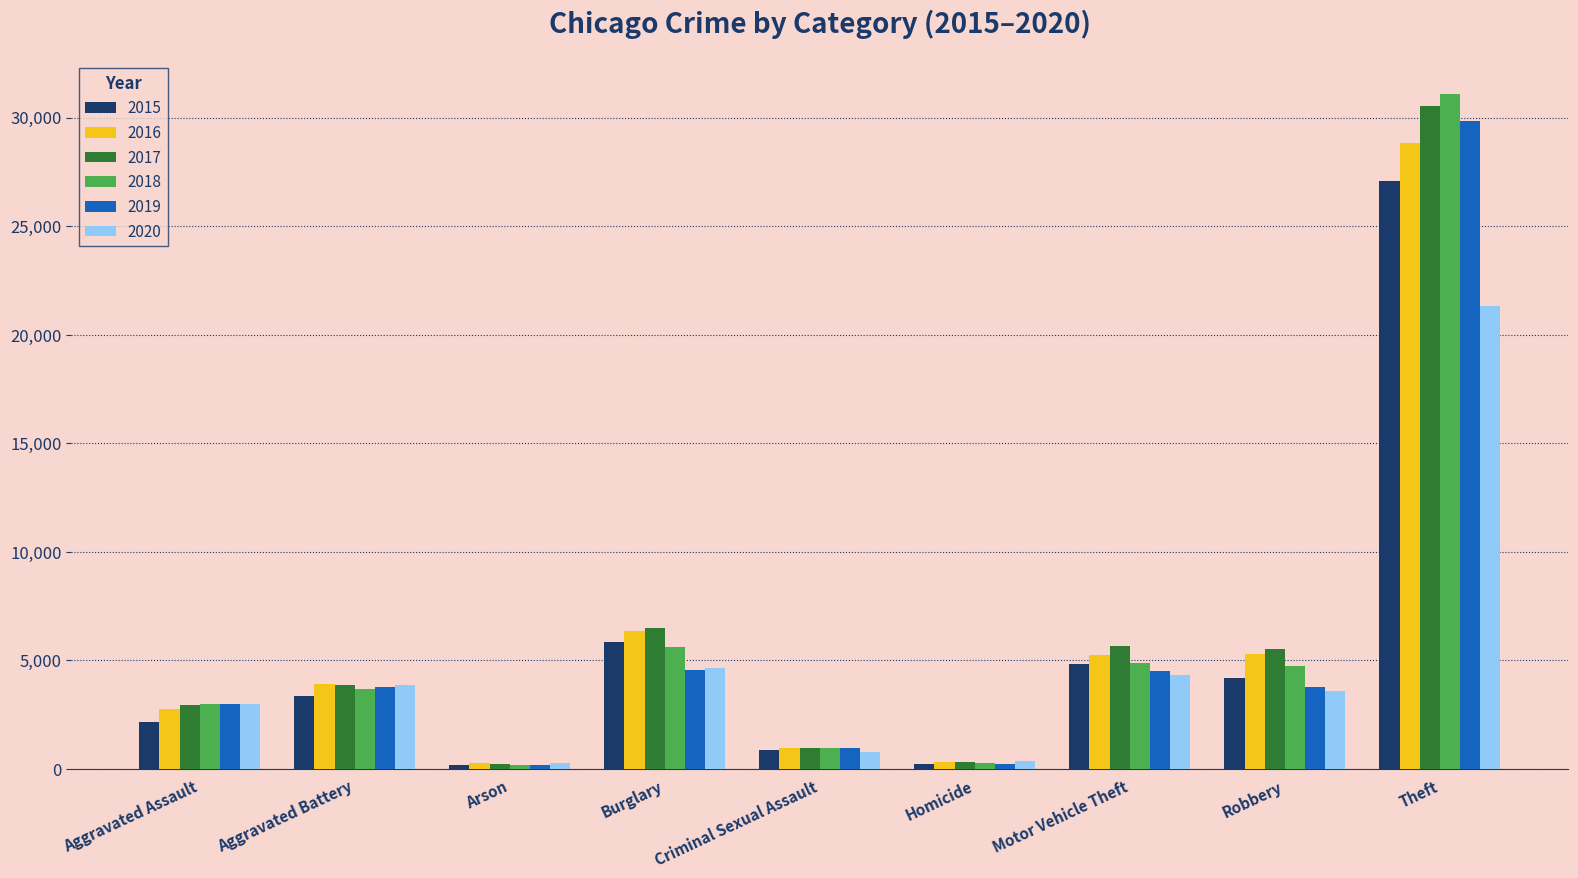

How many groups of bars are there?

9